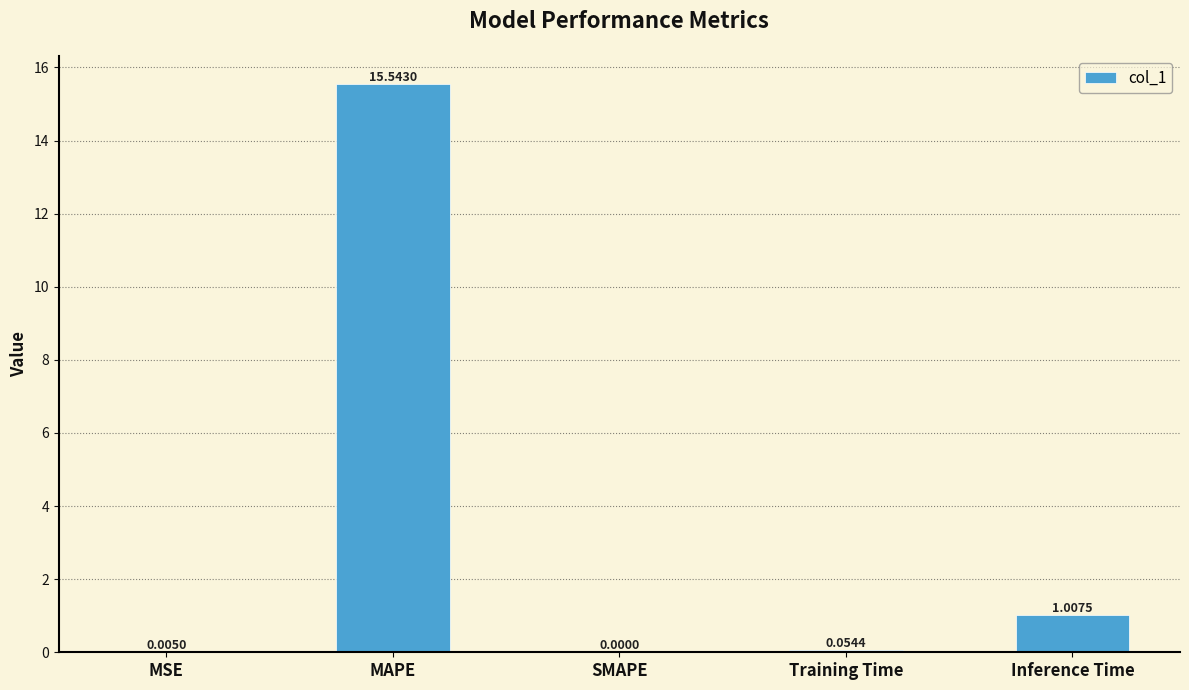

What is the sum of the values at MAPE and Inference Time?

16.6